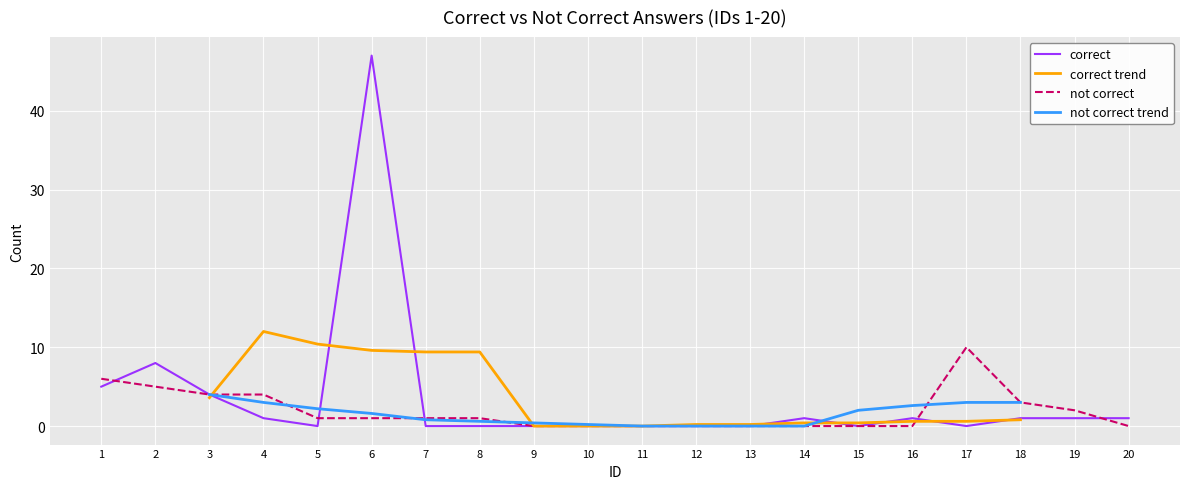

Which label corresponds to the smallest value in the chart?

5